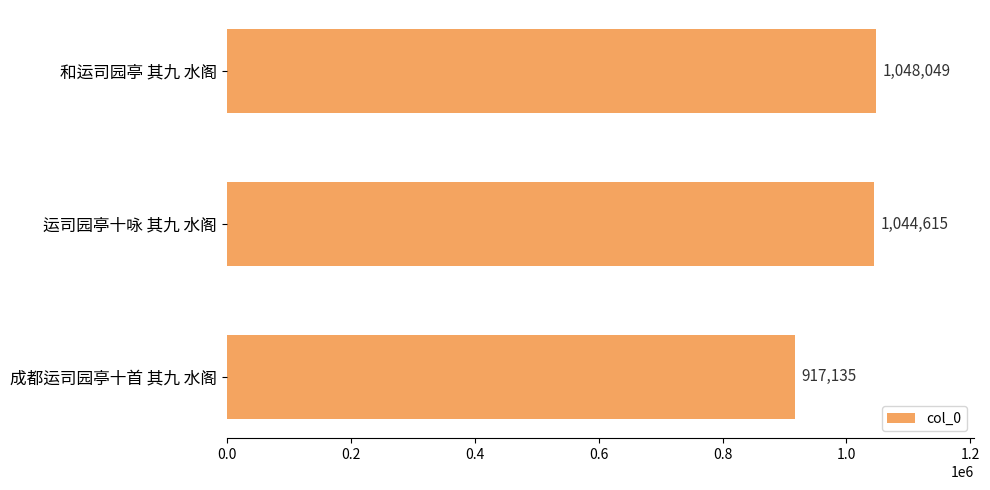

Approximately how many times larger is the value at 成都运司园亭十首 其九 水阁 compared to 和运司园亭 其九 水阁?

0.9